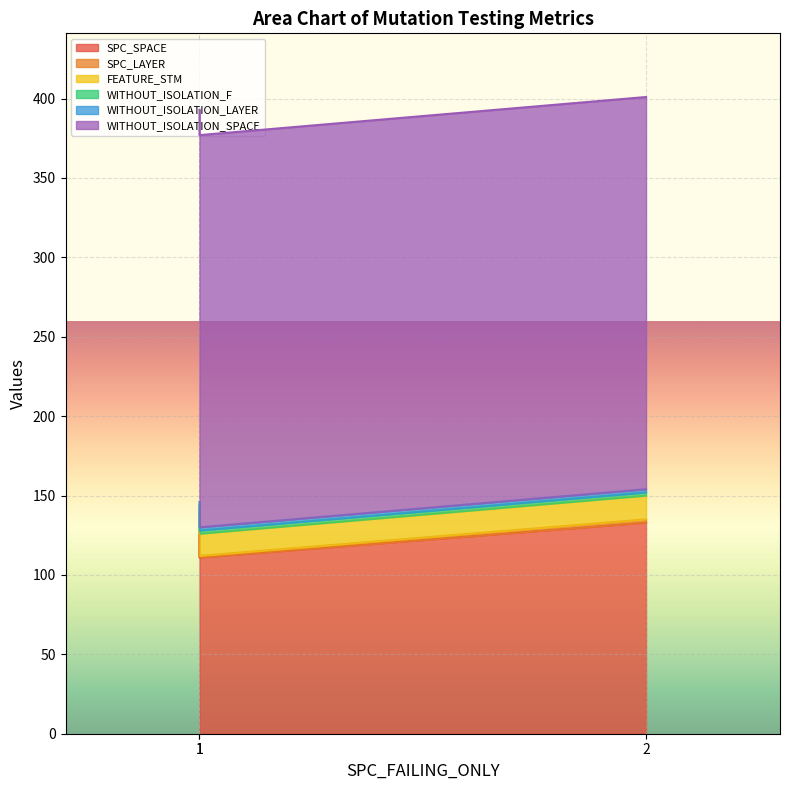

The SPC_SPACE series shows 173 at 2. True or false?

False